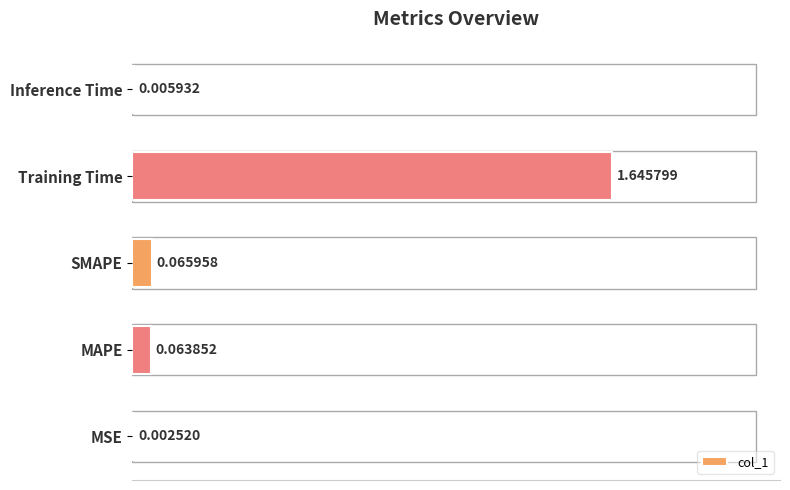

How many distinct data groups are displayed?

1